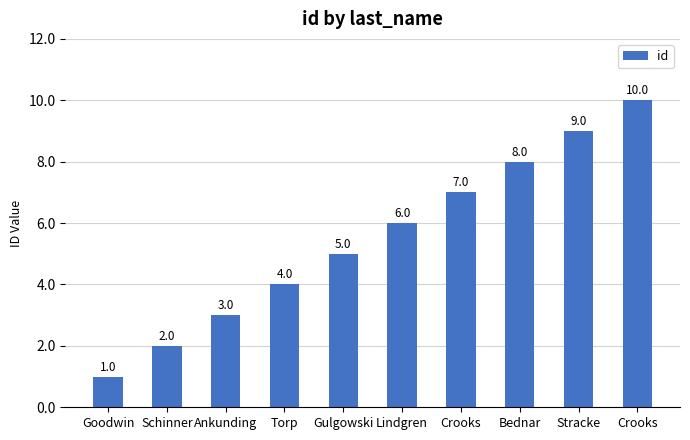

Reading right to left, transcribe all the data shown in this chart.

Crooks=10	Stracke=9	Bednar=8	Crooks=7	Lindgren=6	Gulgowski=5	Torp=4	Ankunding=3	Schinner=2	Goodwin=1